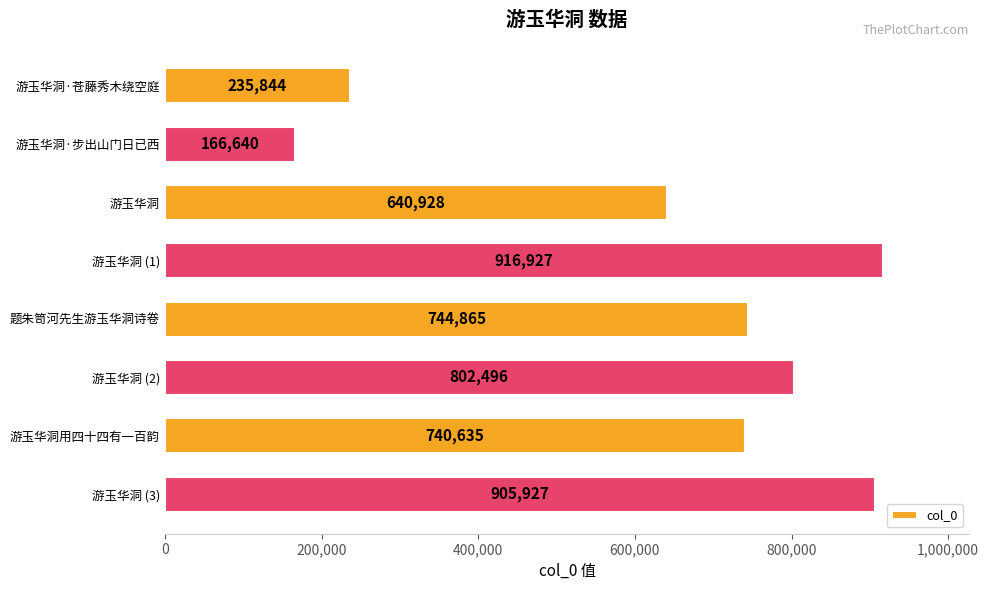

How many data points does each series have?

8